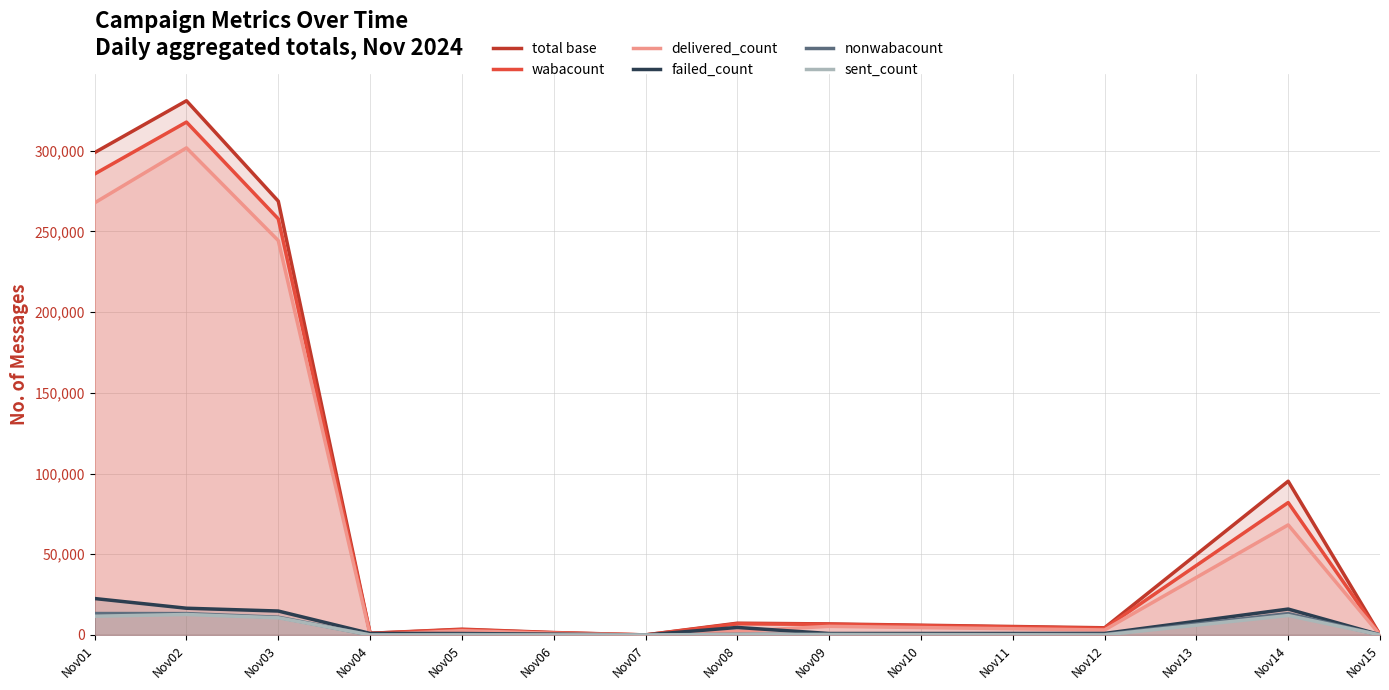

At which category is the sum across all series the highest?

Nov02